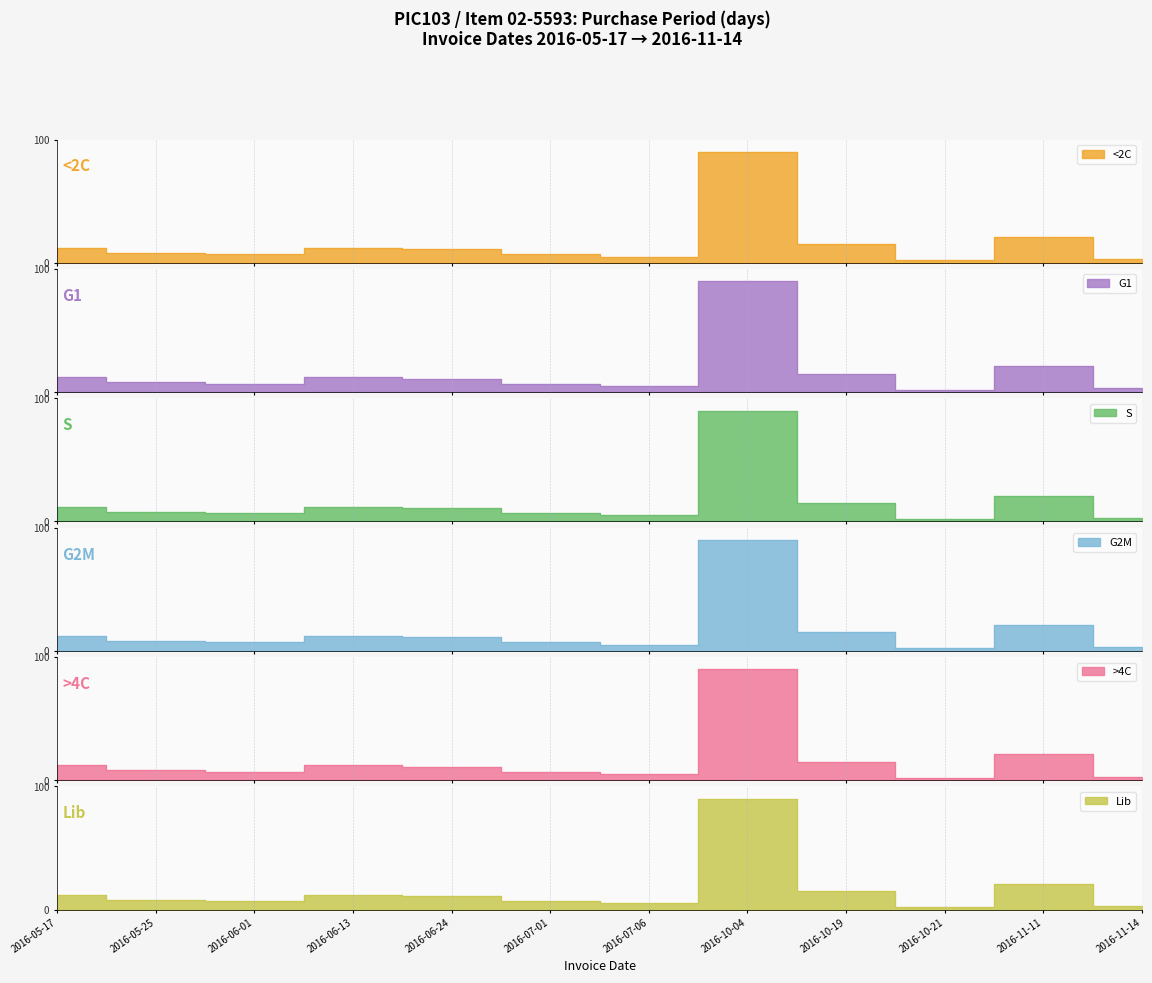

List the labels in order of value, smallest first.

2016-10-21, 2016-11-14, 2016-07-06, 2016-06-01, 2016-07-01, 2016-05-25, 2016-06-24, 2016-05-17, 2016-06-13, 2016-10-19, 2016-11-11, 2016-10-04